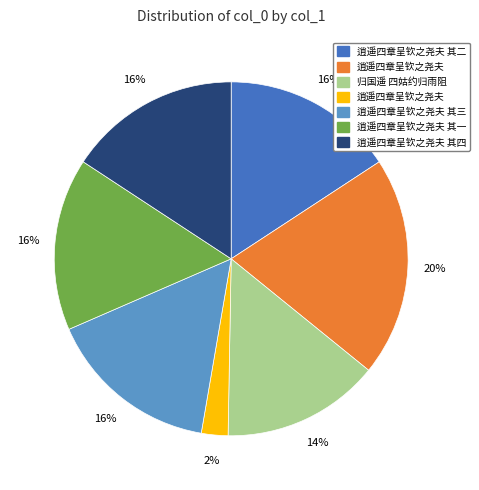

To the nearest percent, what is the difference between the largest and smallest slice percentages?

18%